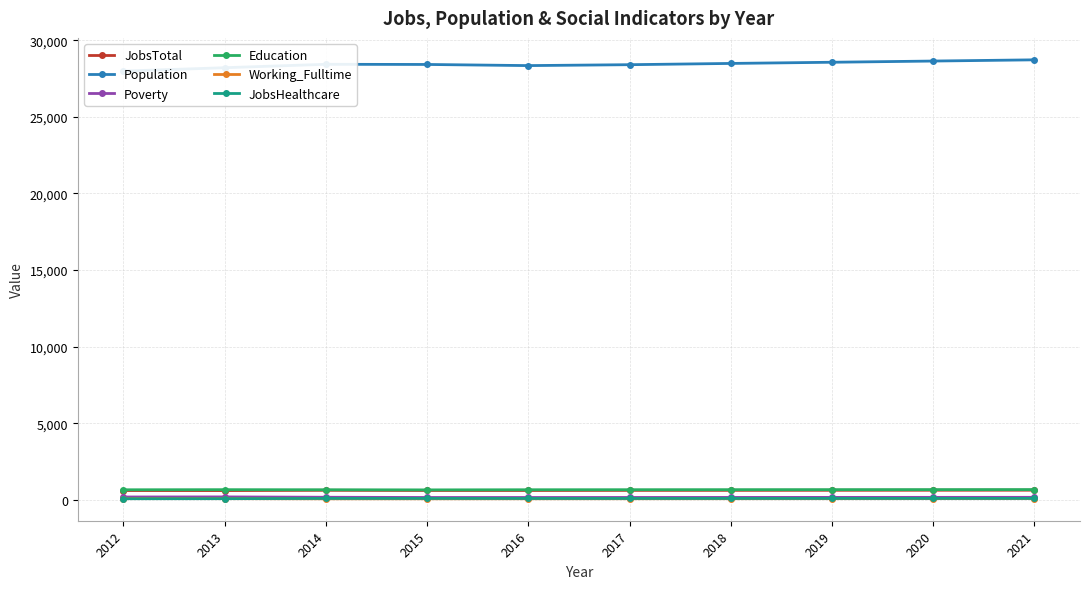

Reading left to right, extract all data points from this chart.

JobsTotal: 2012=606	2013=604	2014=622	2015=611	2016=610	2017=617	2018=619	2019=623	2020=626	2021=629
Population: 2012=27991	2013=28211	2014=28435	2015=28424	2016=28350	2017=28409	2018=28491	2019=28568	2020=28647	2021=28726
Poverty: 2012=185	2013=190	2014=168	2015=153	2016=153	2017=155	2018=157	2019=159	2020=161	2021=163
Education: 2012=656	2013=663	2014=657	2015=649	2016=658	2017=661	2018=663	2019=665	2020=667	2021=669
Working_Fulltime: 2012=81	2013=78	2014=68	2015=69	2016=71	2017=73	2018=75	2019=77	2020=79	2021=81
JobsHealthcare: 2012=72	2013=76	2014=91	2015=91	2016=89	2017=89	2018=90	2019=91	2020=92	2021=93